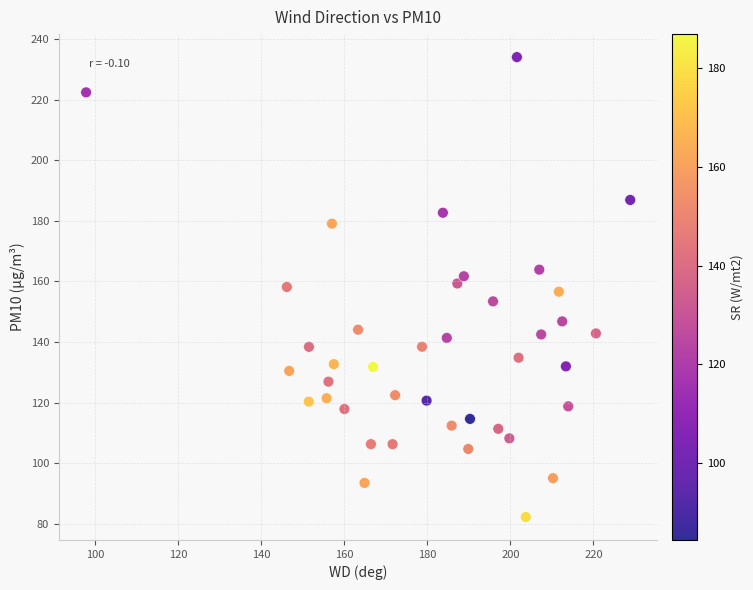

What is the range of X values (max minus min)?

131.0